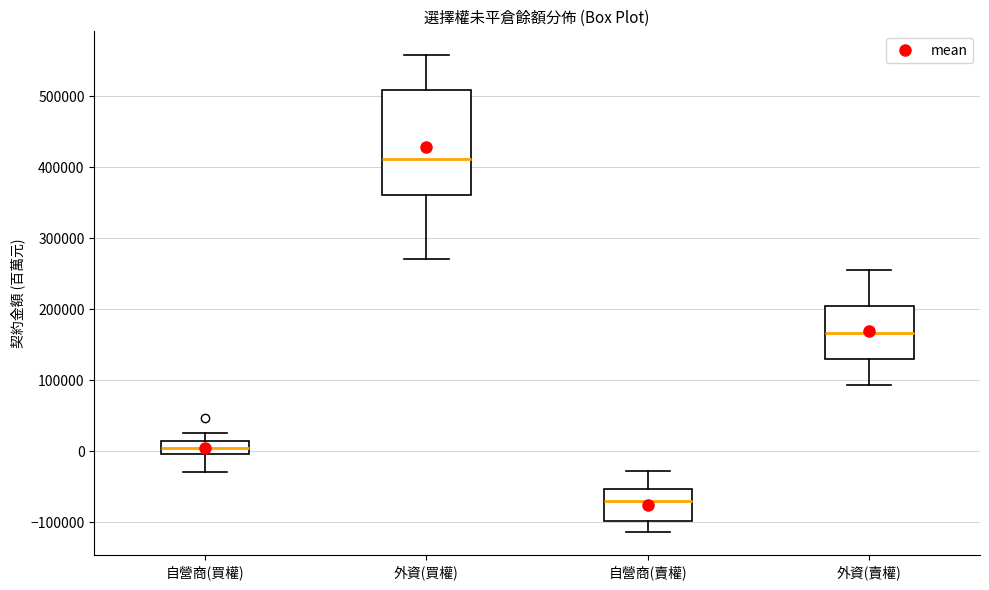

Reading left to right, transcribe this box plot: for each box, give where its median line is, the range the box spans, and where its two whiskers end, as read against the y-axis. The values are not printed on the chart, so give them approximately, as read against the axis.

自營商(買權): median 10000 (inside the box), box 0 to 10000, whiskers -30000 to 30000
外資(買權): median 410000, box 360000 to 510000, whiskers 270000 to 560000
自營商(賣權): median -70000, box -100000 to -50000, whiskers -110000 to -30000
外資(賣權): median 170000, box 130000 to 200000, whiskers 90000 to 260000